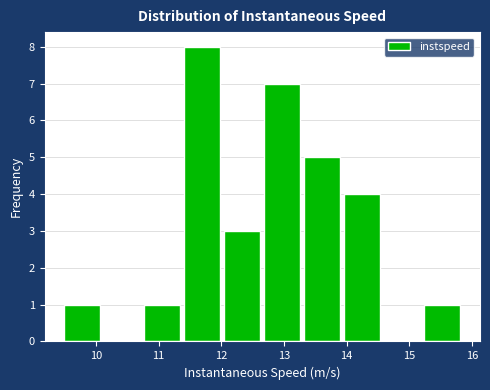

Which range on the x-axis has the tallest bar?

11.4 to 12.0